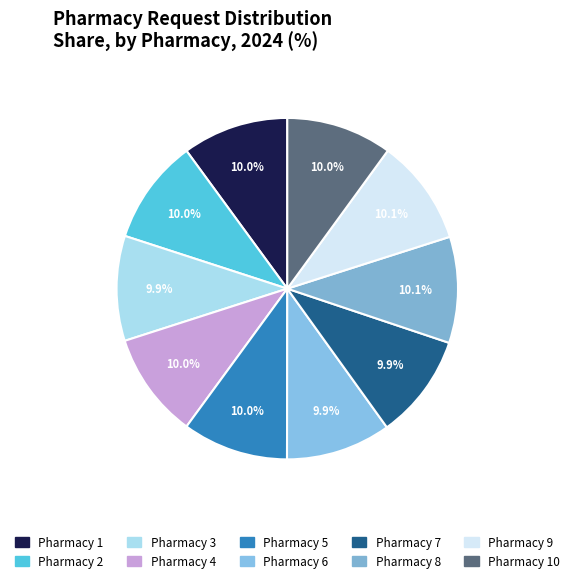

Rank the categories by value from highest to lowest.

8, 9, 1, 5, 10, 4, 2, 3, 6, 7